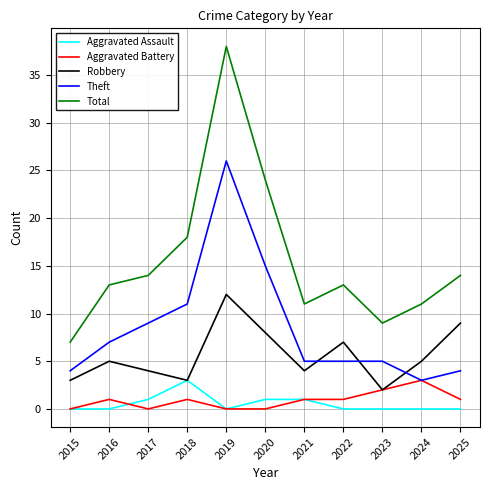

What is the greatest value displayed?

38